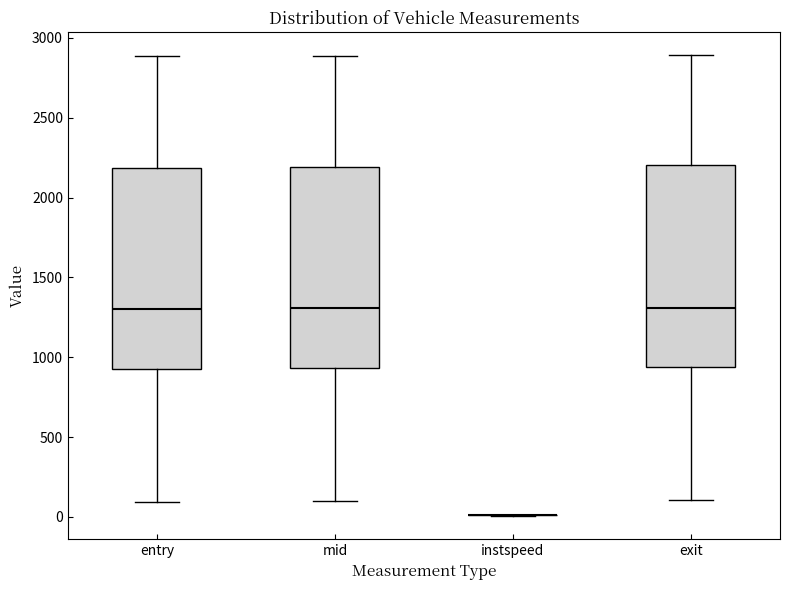

Where does the upper whisker of the box for mid end on the y-axis? The values are not printed on the chart, so give them approximately, as read against the axis.

2900